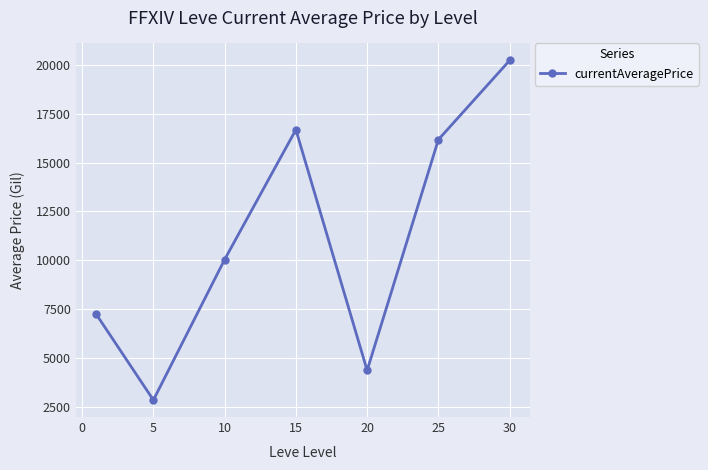

What is the value of the 1st point from the left?

7219.1